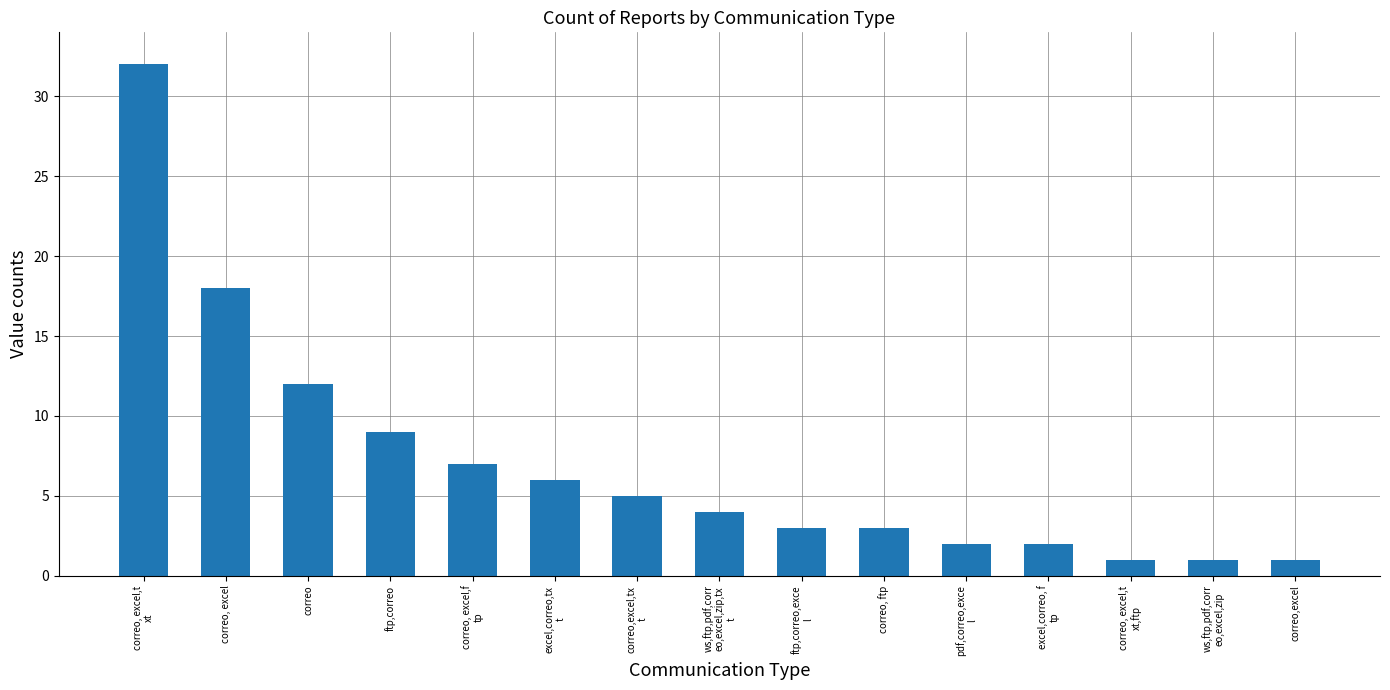

True or false: the data shows 10 at correo, excel,f
tp.

False